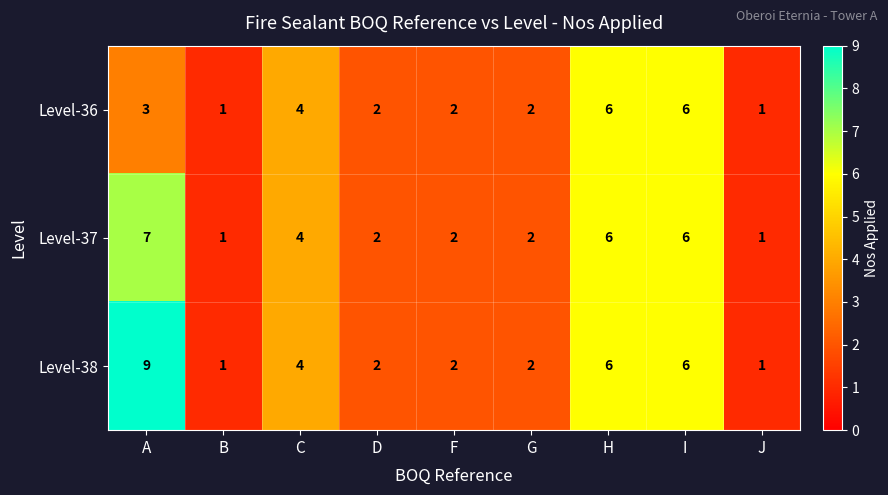

At which label does Level-38 reach its peak?

A